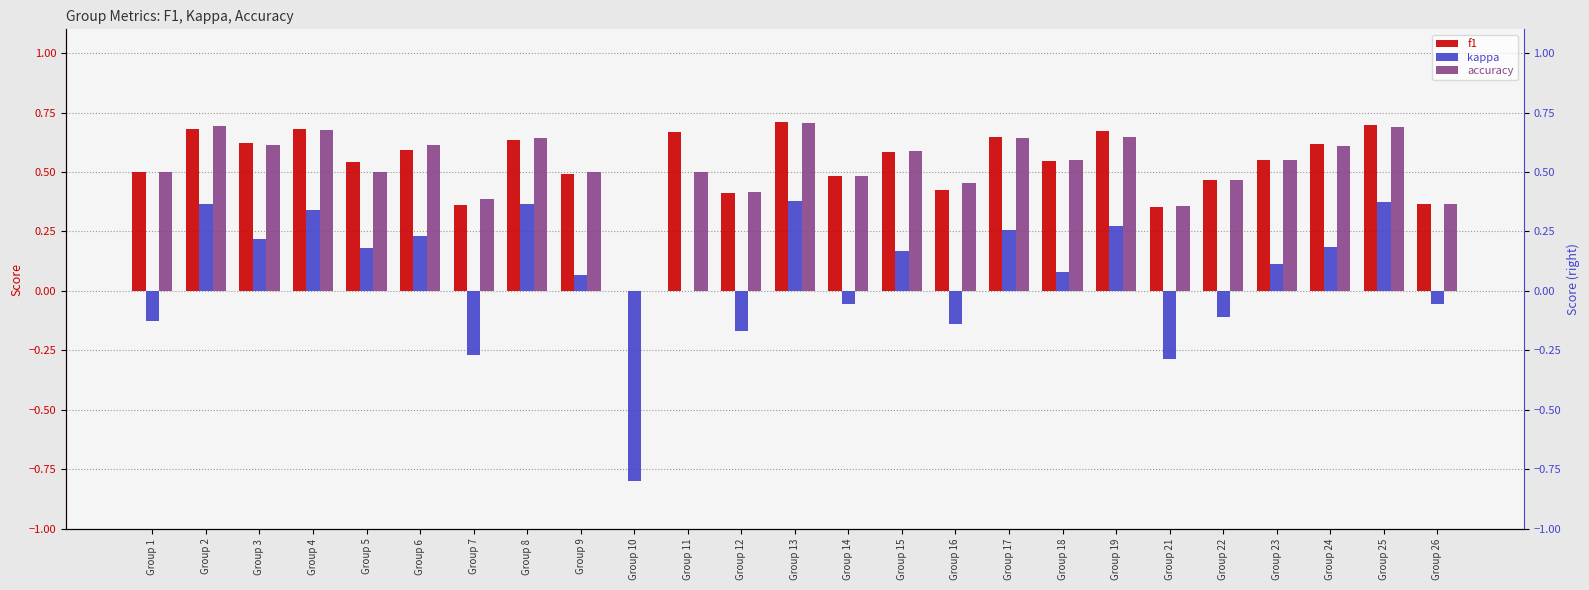

Is the value of accuracy at Group 19 greater than the value of kappa at Group 2?

Yes